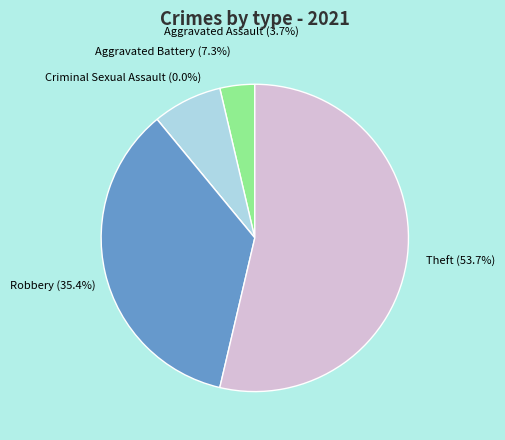

To the nearest percent, what is the combined percentage of Theft and Robbery?

89%